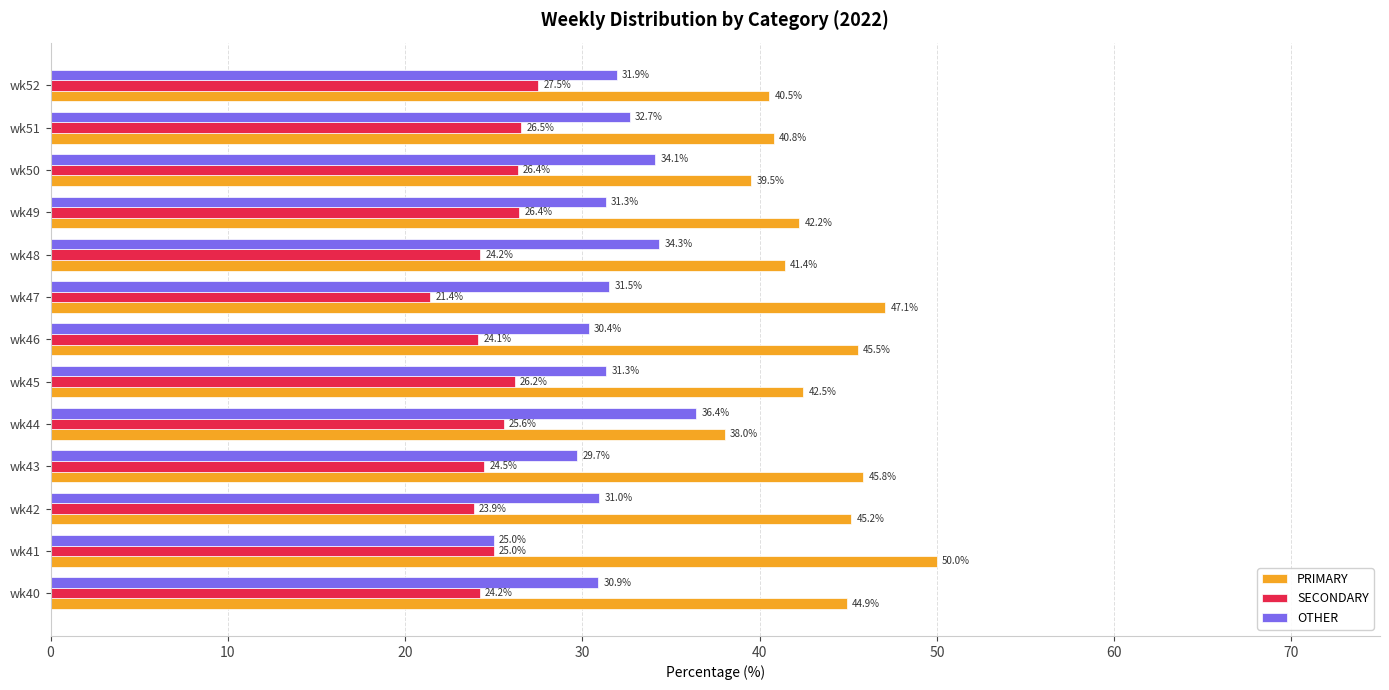

List the series in order of their peak value, highest first.

PRIMARY, OTHER, SECONDARY